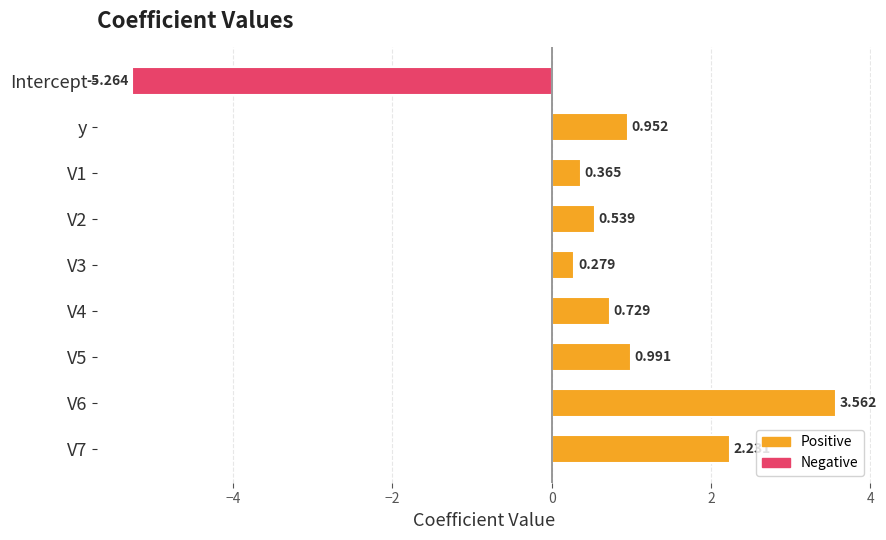

Which category has the lowest value across all series?

Intercept